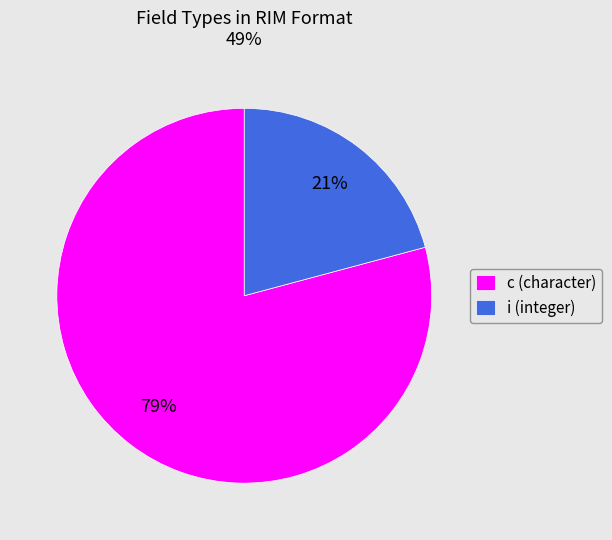

Is it true that i (integer) is 21% of the pie?

True